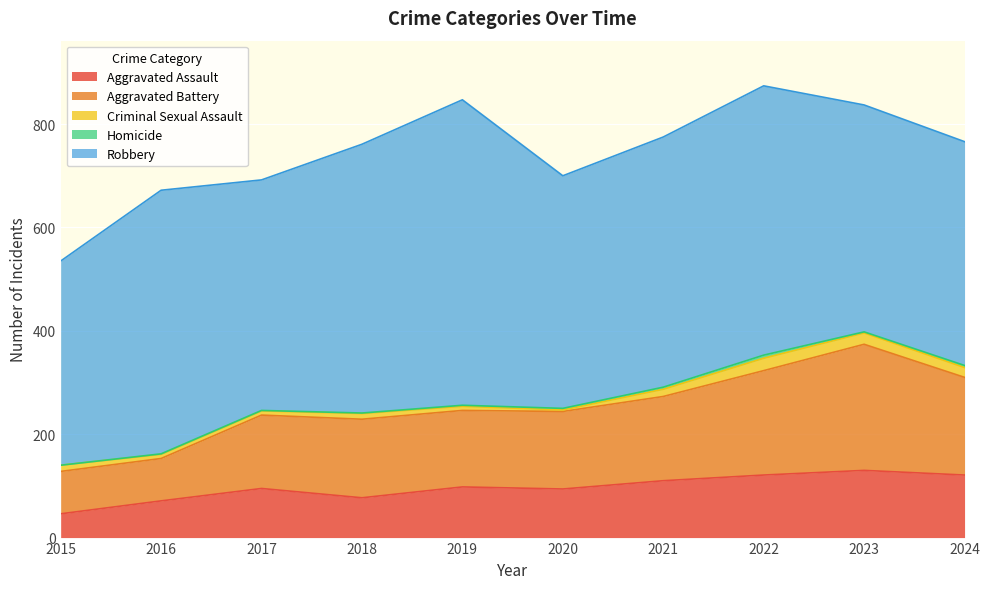

At which label does Aggravated Assault reach its peak?

2023